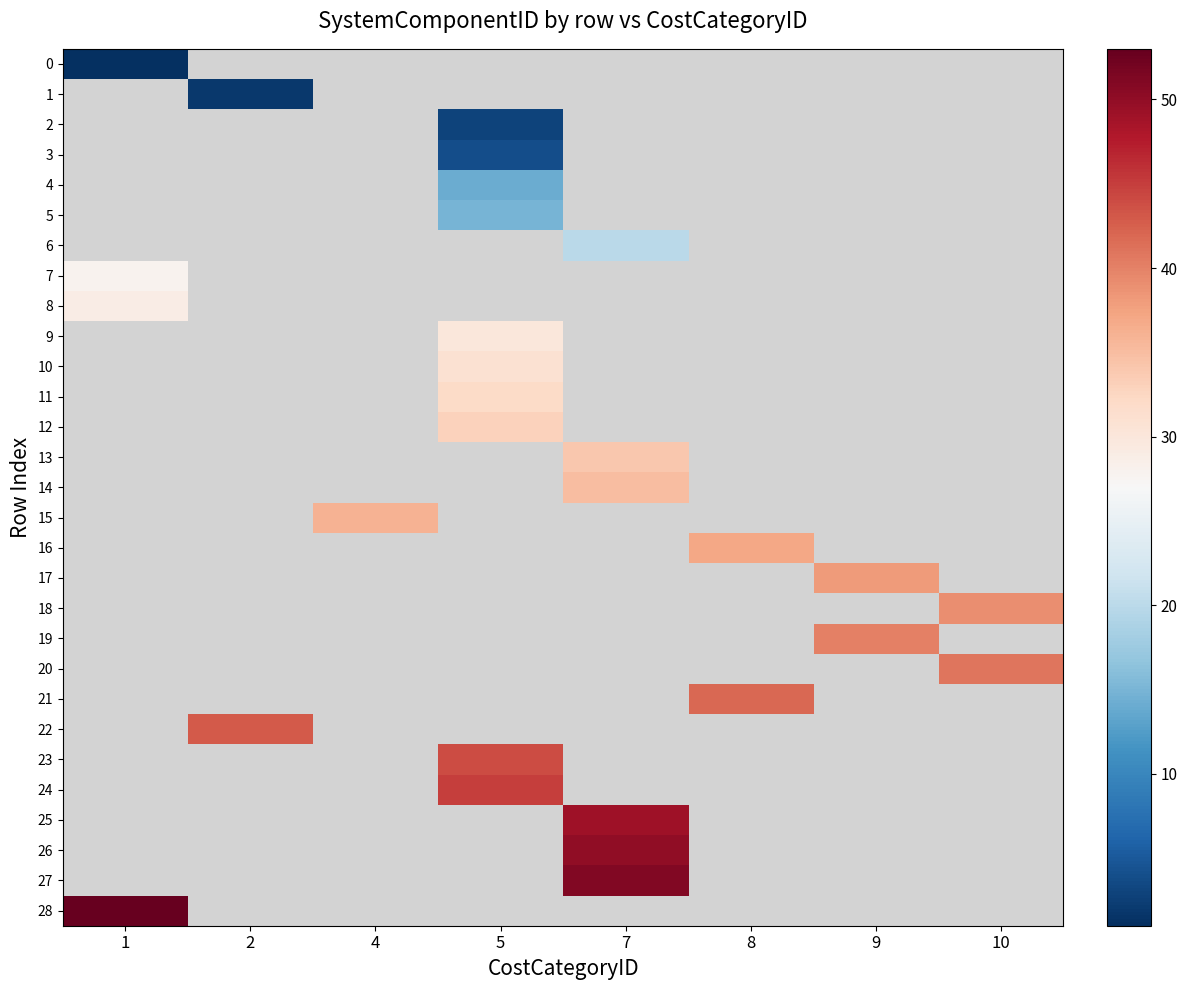

How many categories are shown in the chart?

8